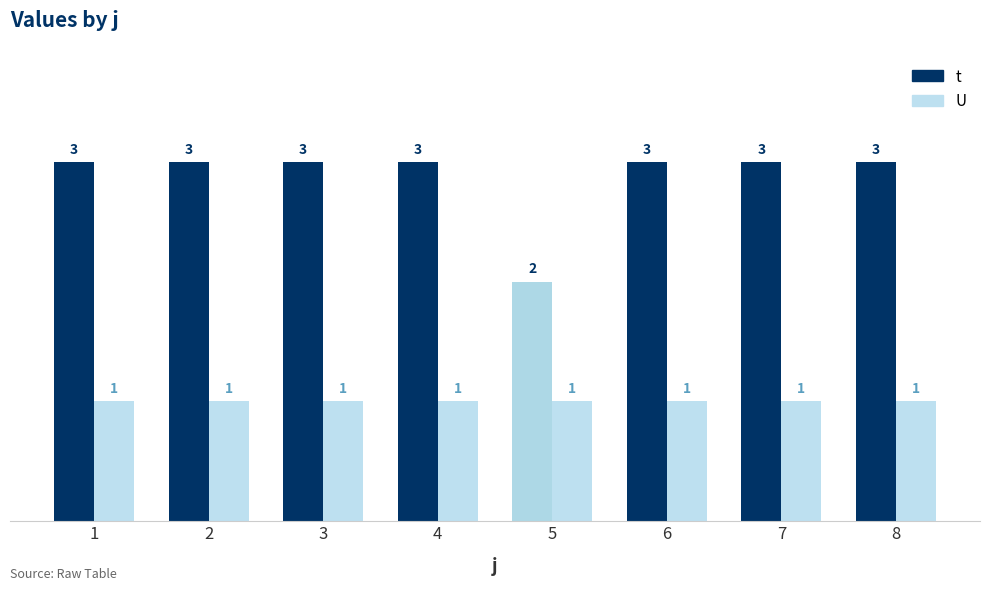

What are all the series names shown in the legend?

t, U